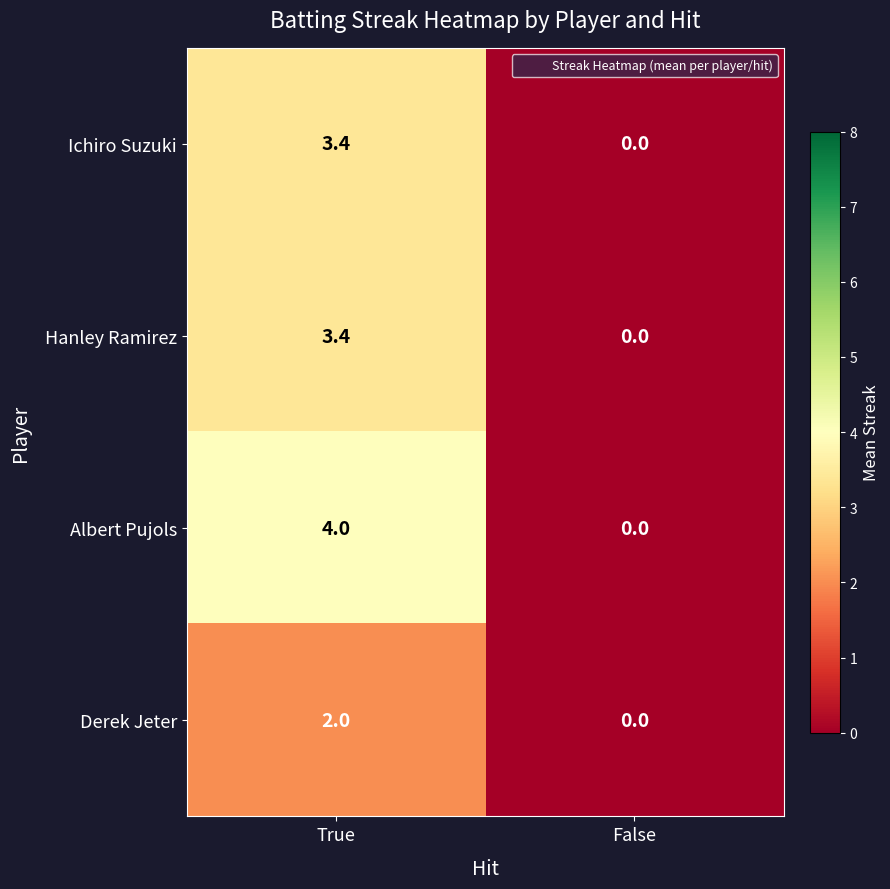

True or false: Derek Jeter has a value of 3.3 at True.

False